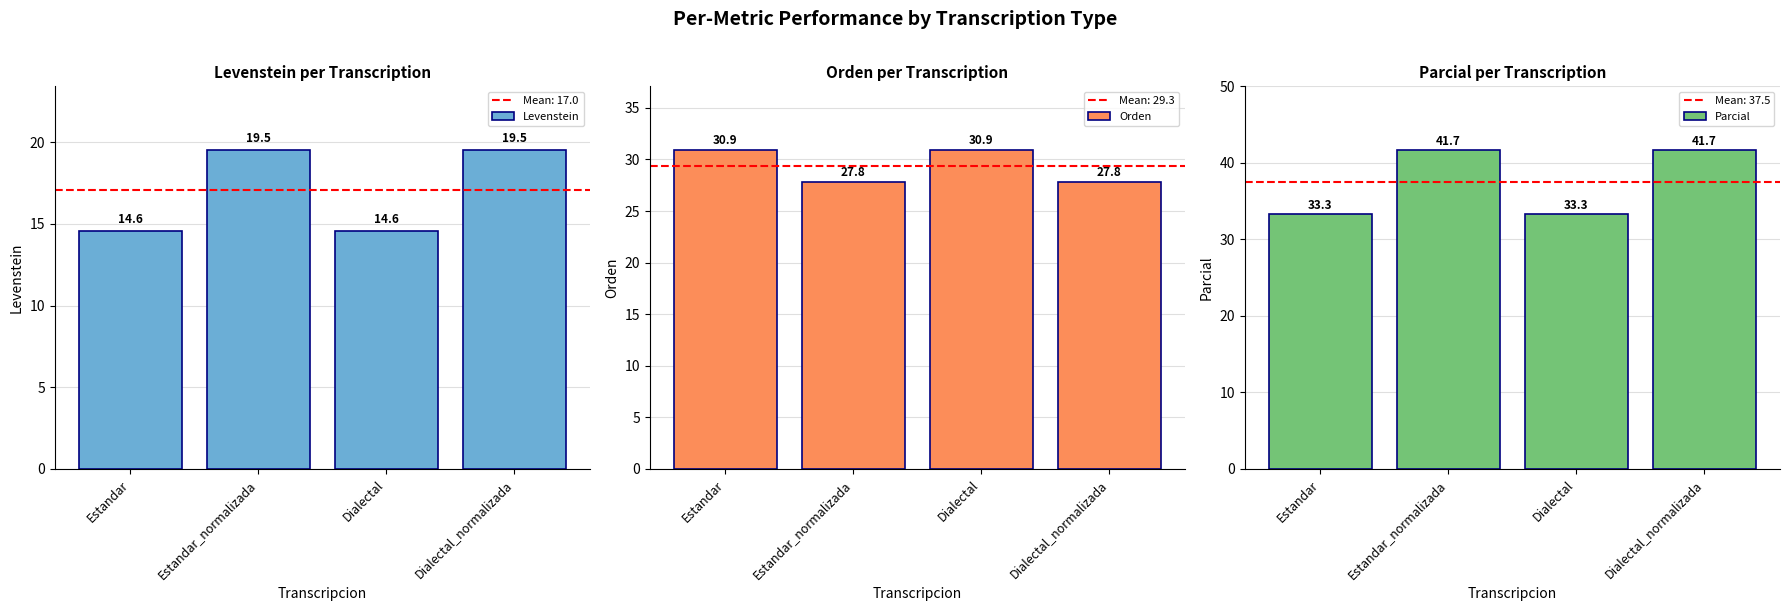

Rank the series by their maximum value, from highest to lowest.

Parcial, Orden, Levenstein